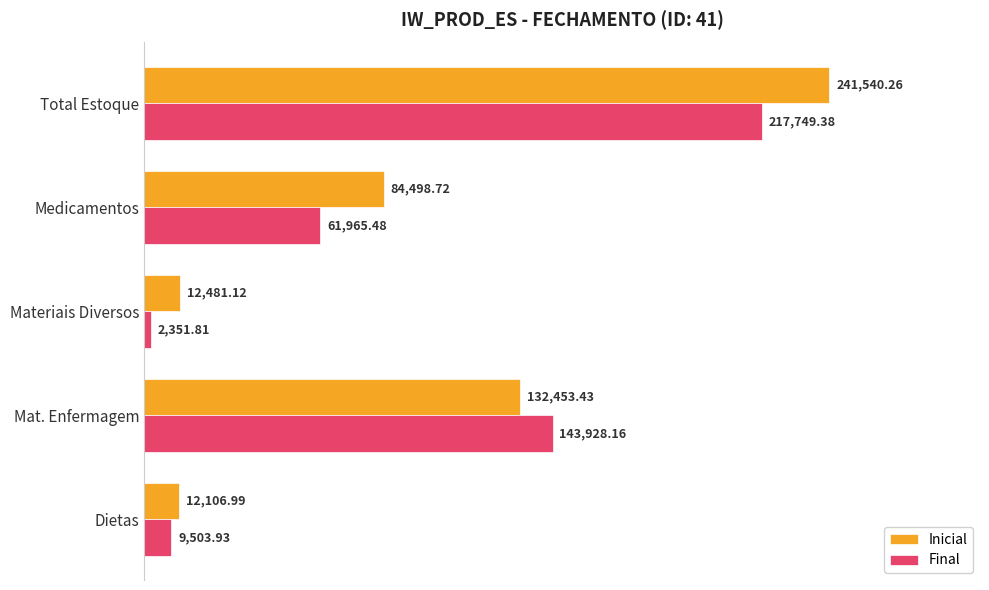

What is the sum of all Inicial values?

483080.5